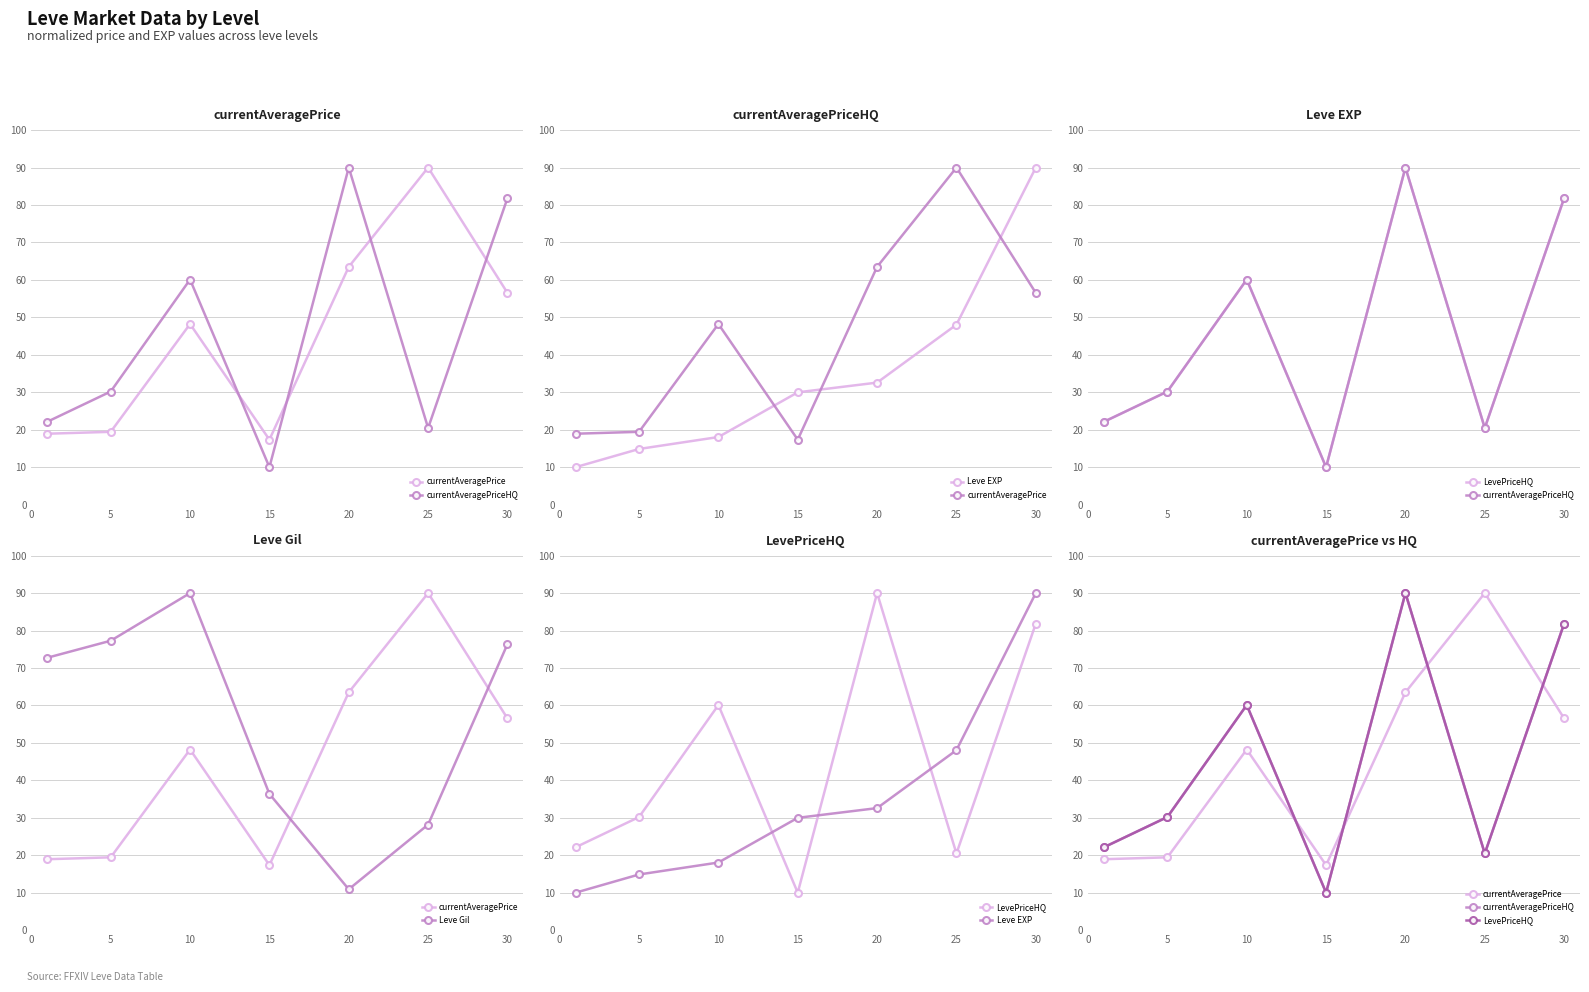

Is it true that LevePriceHQ equals 33.2 at 0?

False